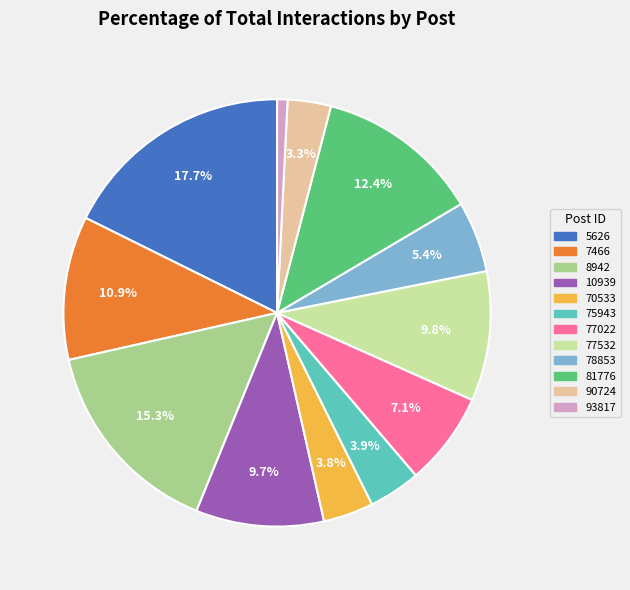

What percentage is the 5626 slice, to the nearest percent?

18%